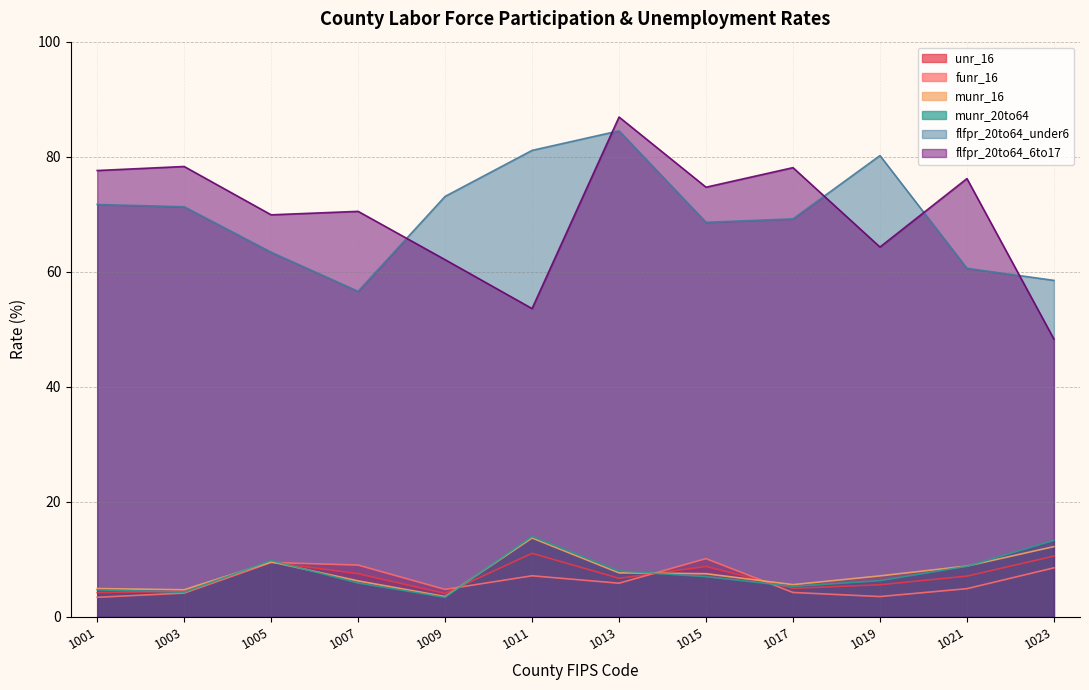

At 1005, list the series in order from smallest to largest.

funr_16, unr_16, munr_16, munr_20to64, flfpr_20to64_under6, flfpr_20to64_6to17